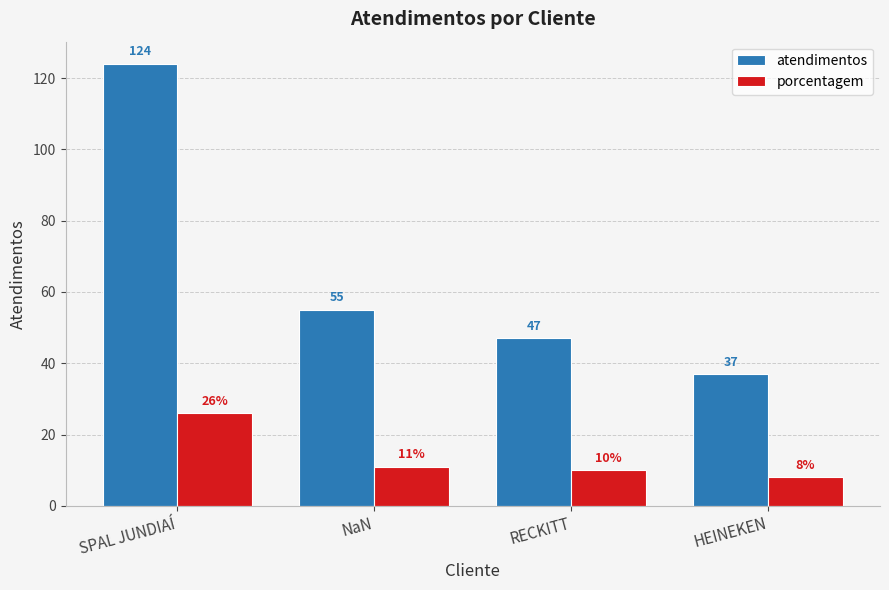

What is the minimum value for porcentagem?

8